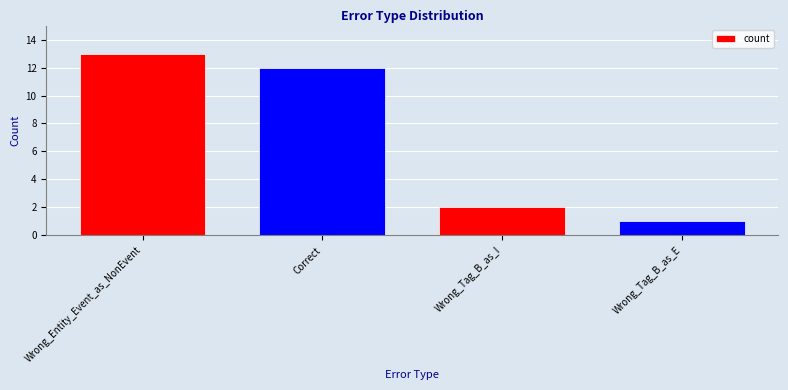

List the labels in order of value, smallest first.

Wrong_Tag_B_as_E, Wrong_Tag_B_as_I, Correct, Wrong_Entity_Event_as_NonEvent